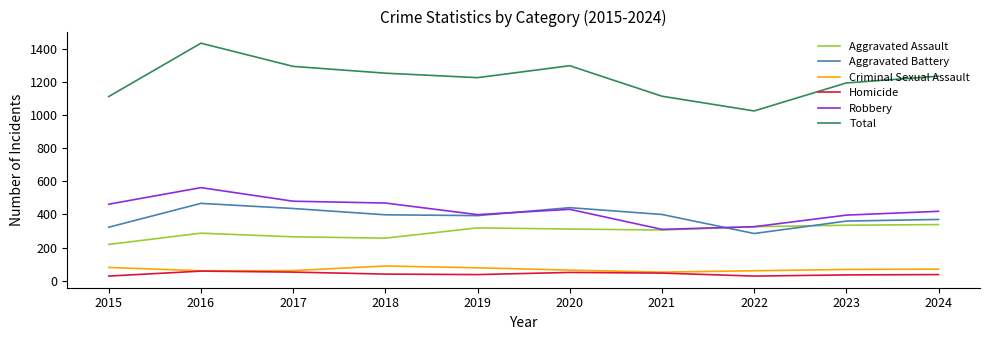

True or false: Total has a value of 1025 at 2022.

True